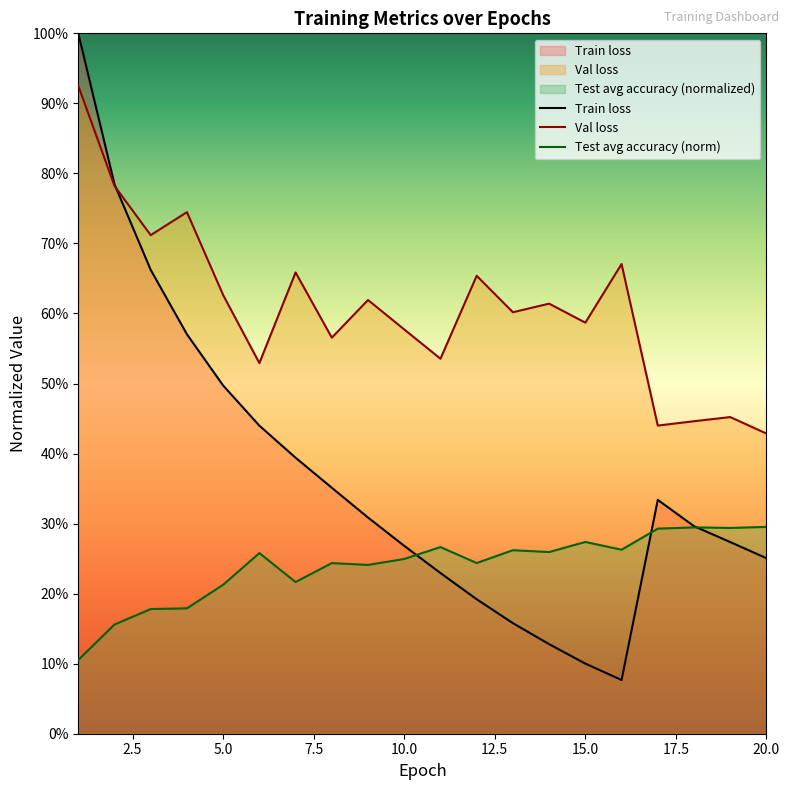

List the series in order of their peak value, highest first.

Train loss, Val loss, Test avg accuracy (norm)